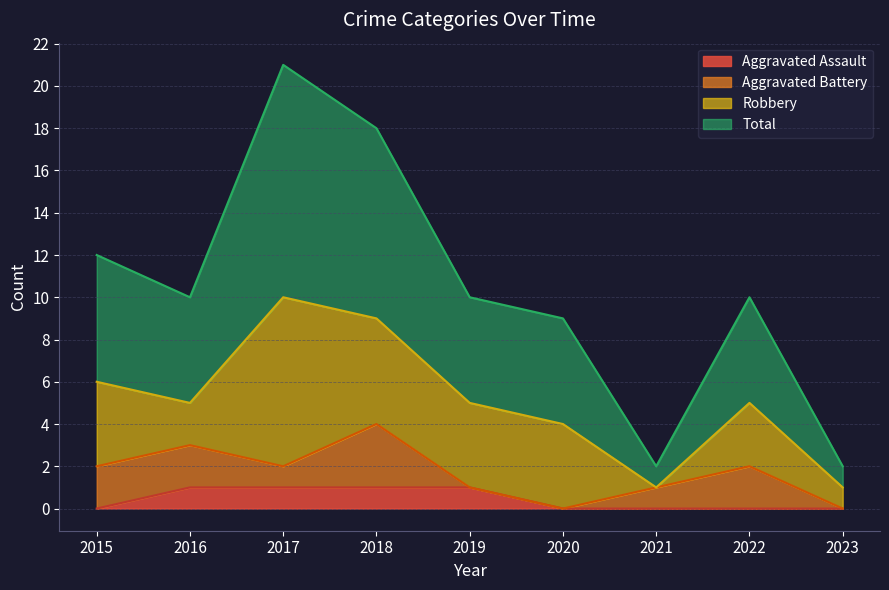

What is the average value of the Total series?

10